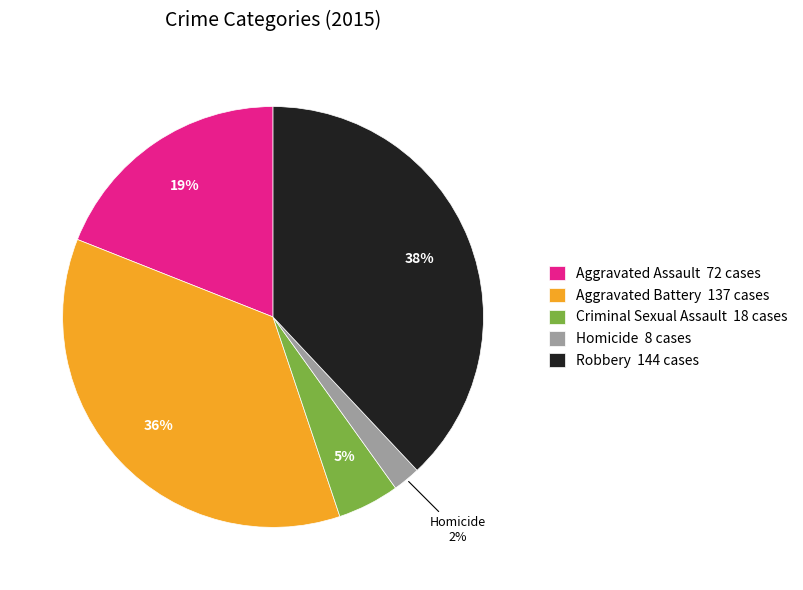

What percentage is the Criminal Sexual Assault slice, to the nearest percent?

5%